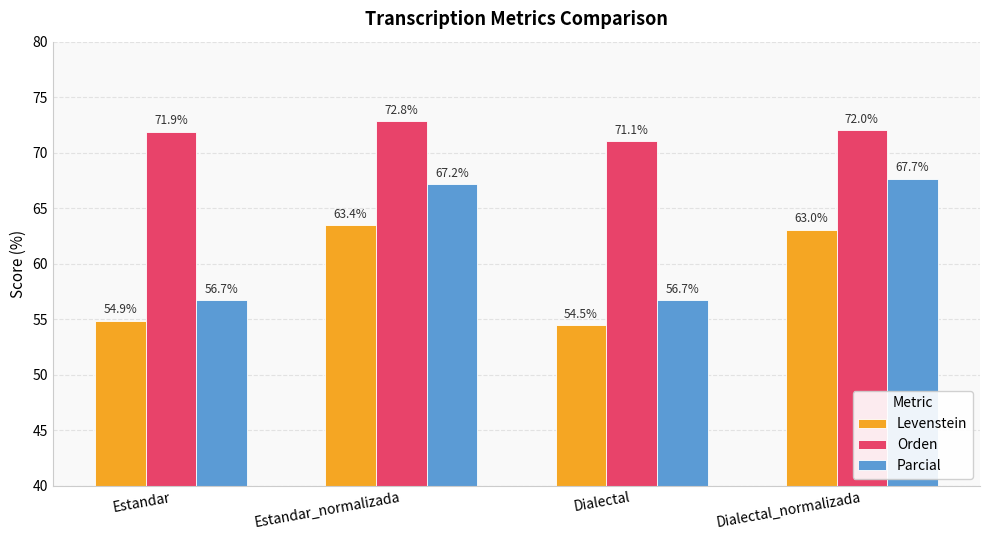

The Orden series shows 106.5 at Estandar. True or false?

False